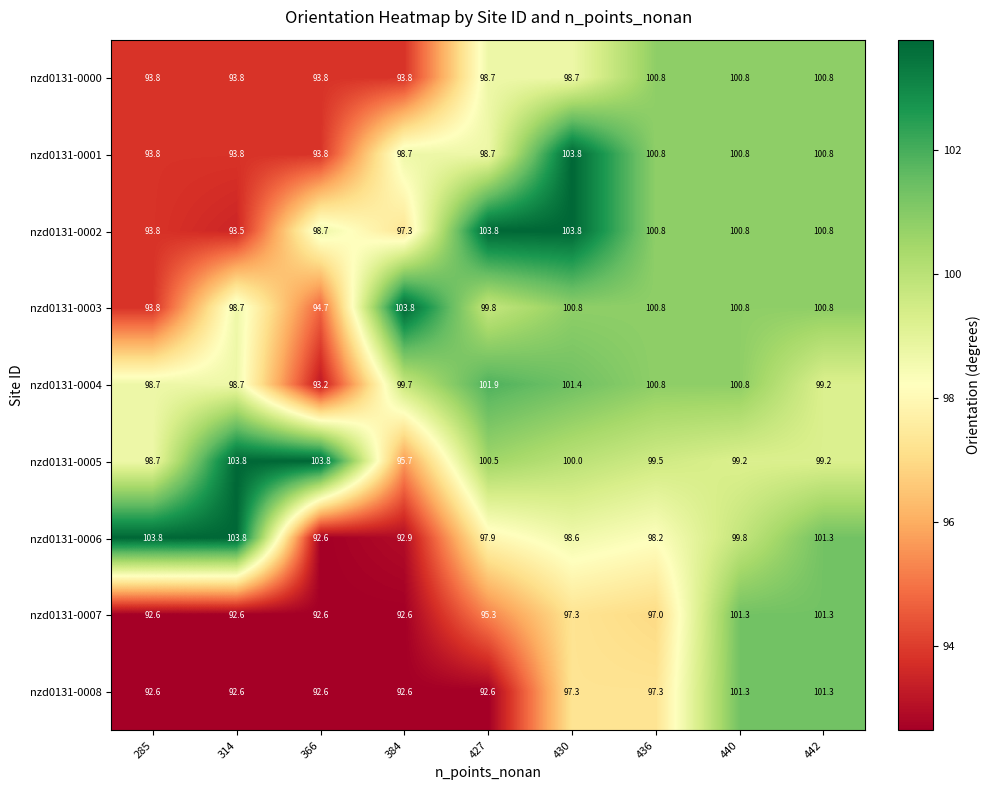

What is the highest value of the nzd0131-0006 series?

103.8